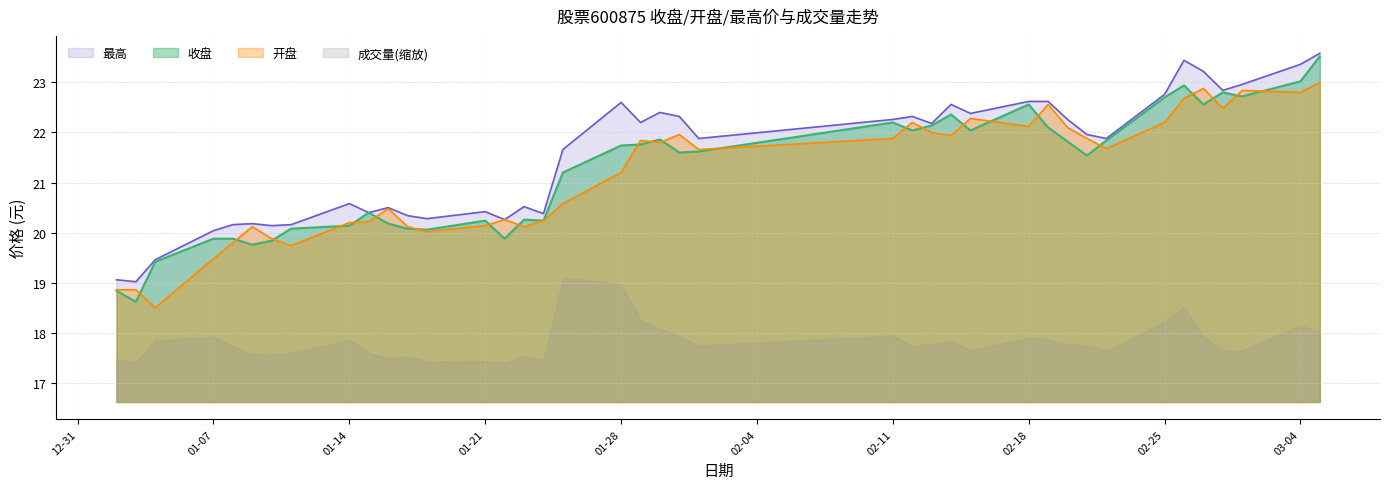

Does the chart display data point markers on the line(s)?

No